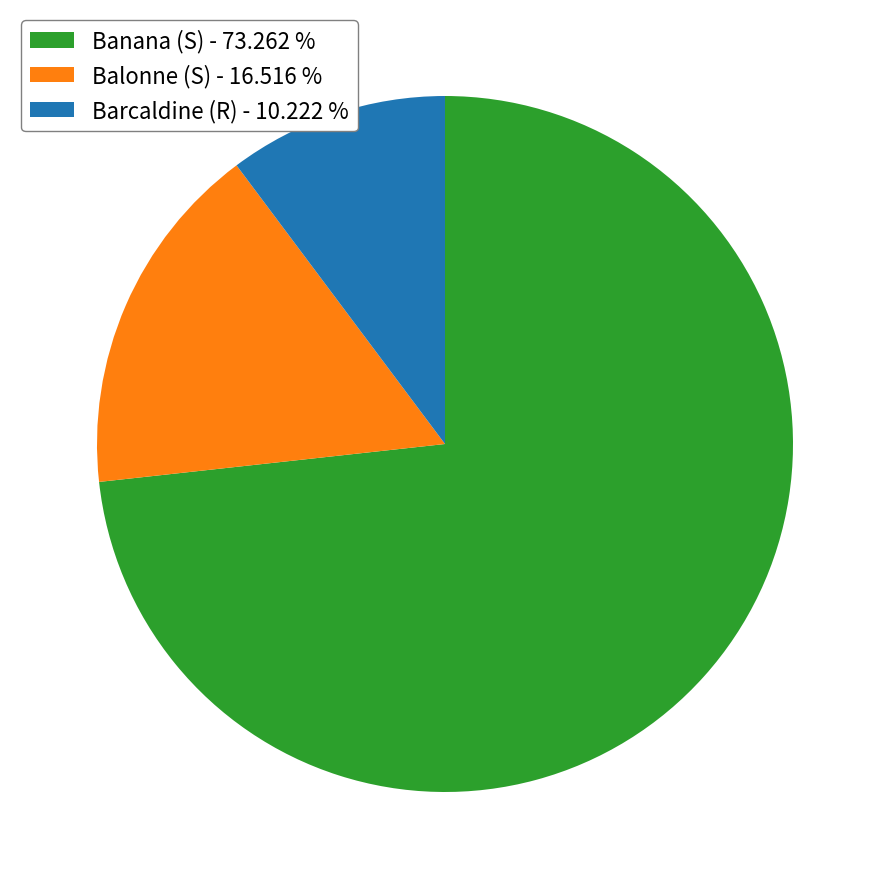

What is the ratio of the value at Balonne (S) - 16.516 % to the value at Barcaldine (R) - 10.222 %?

1.6